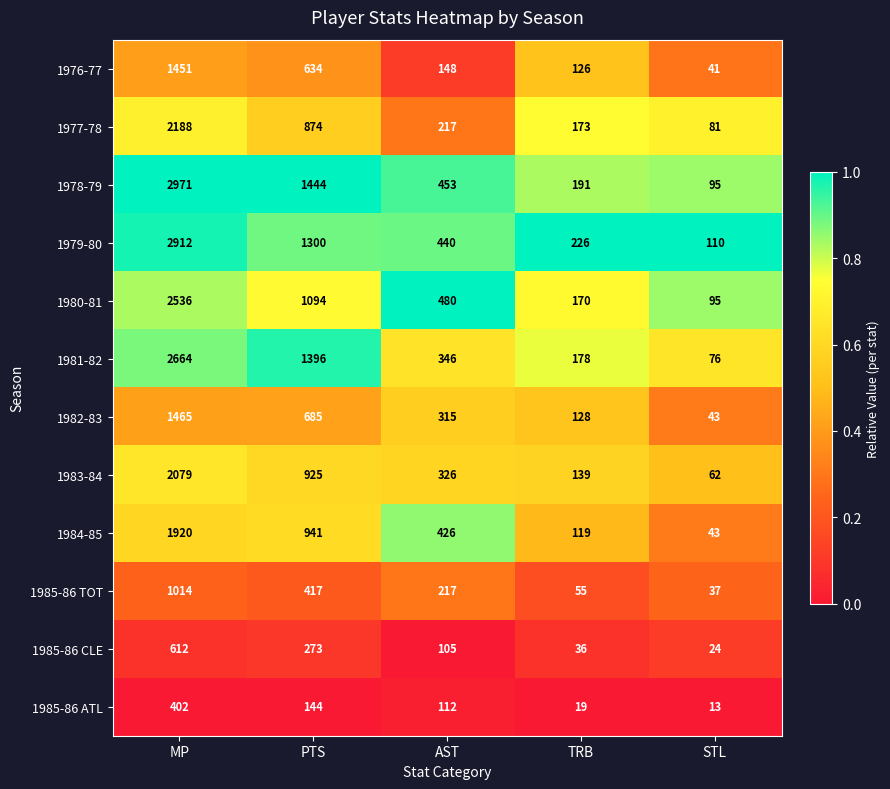

At which category is the sum across all series the highest?

MP